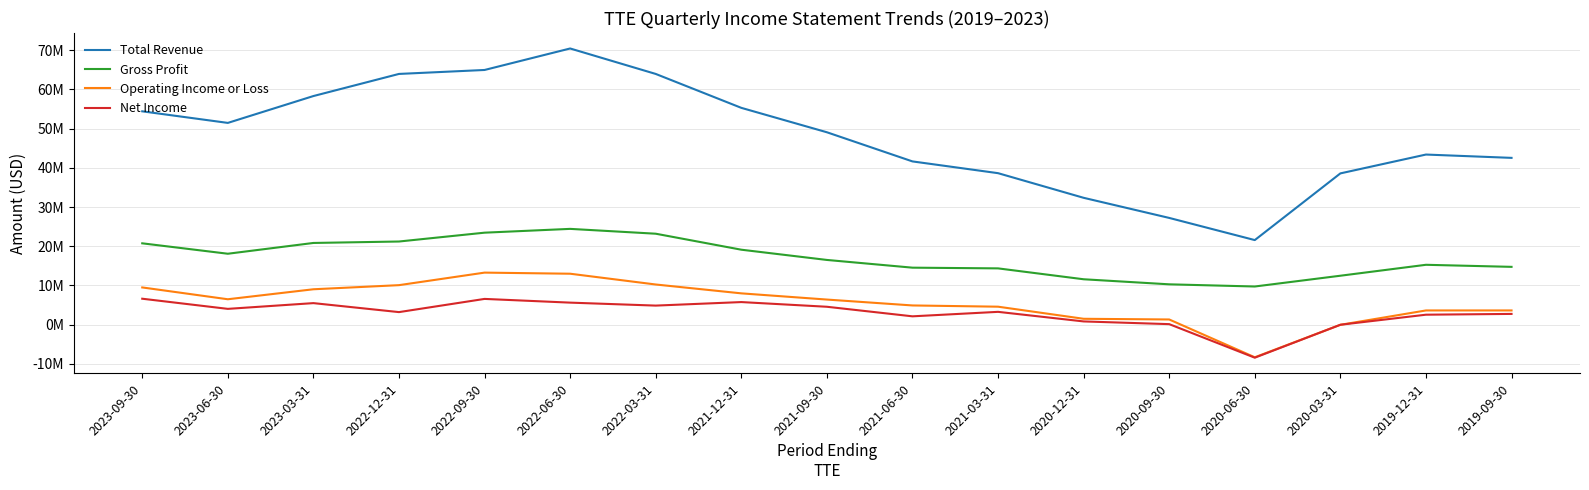

What is the sum of all Total Revenue values?

817751000